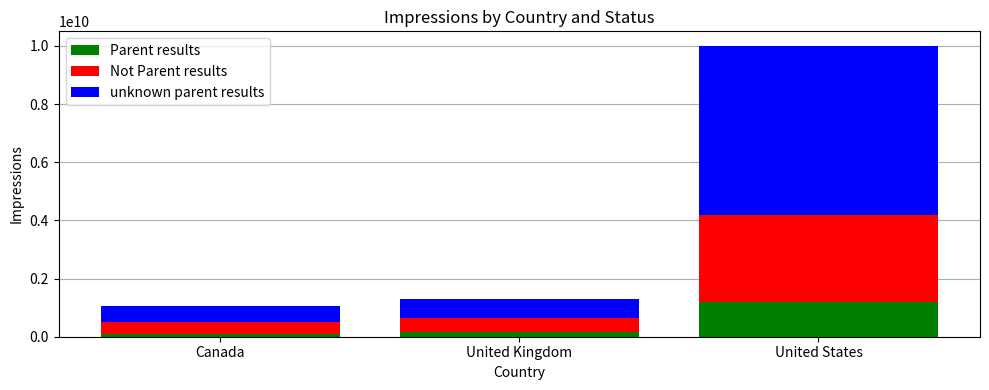

Reading right to left, what are the values for Parent results?

1200000000	150000000	99000000